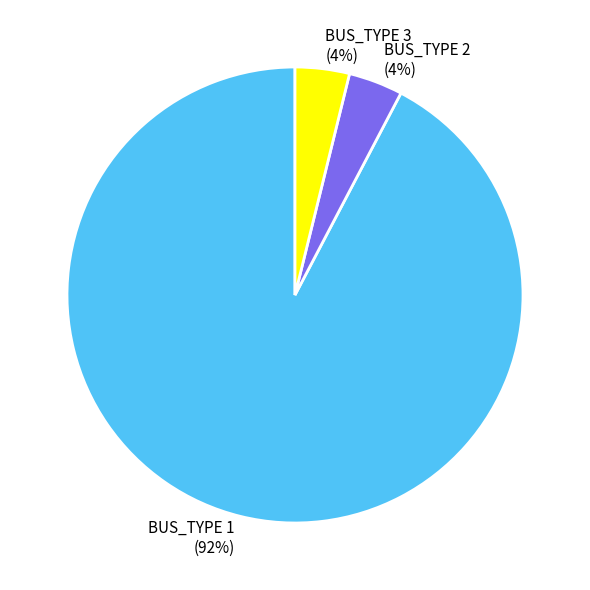

Which slice is the largest?

BUS_TYPE 1 (92%)